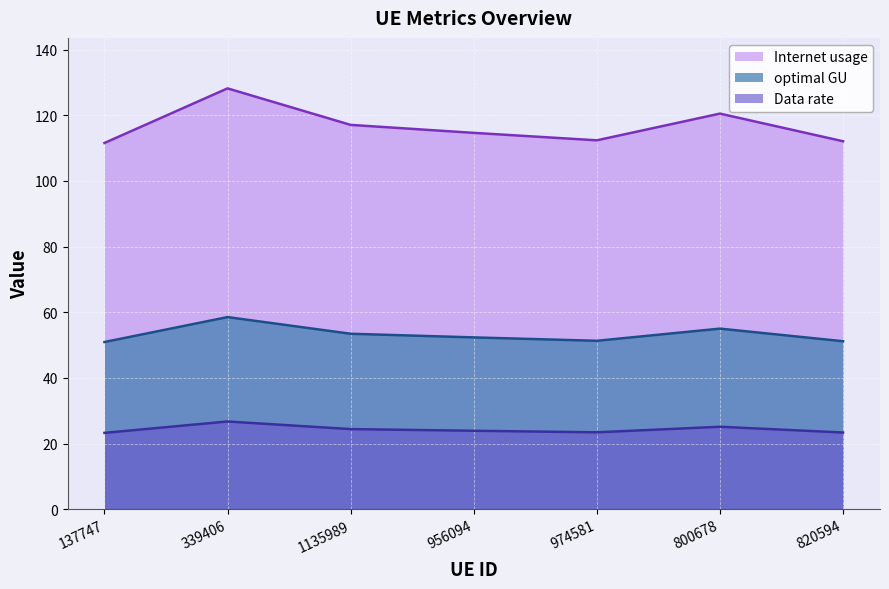

Is it true that Internet usage equals 114.6 at 956094?

True